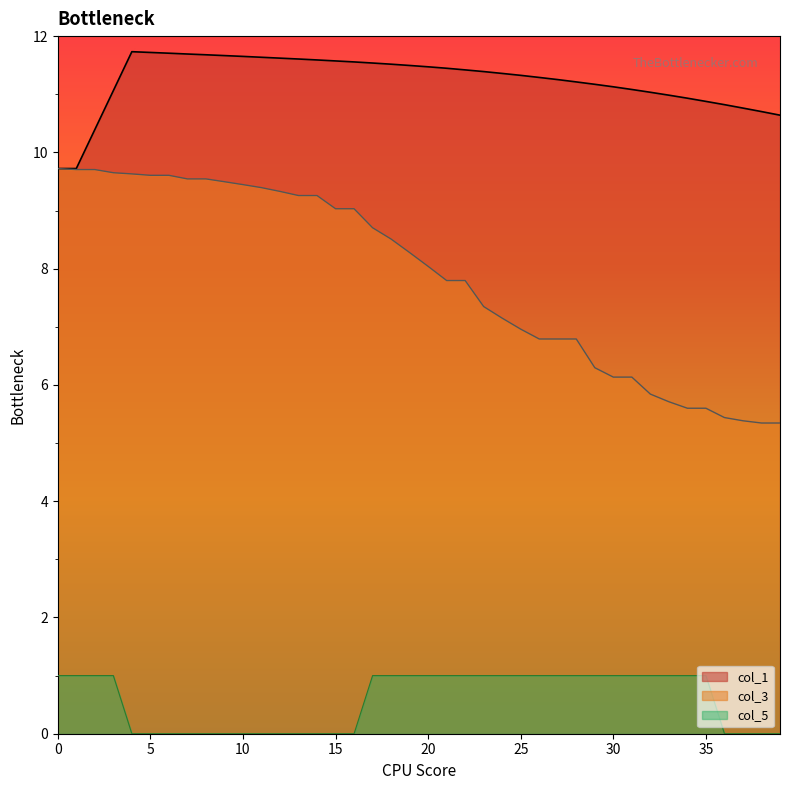

Which series has the largest range (max minus min)?

col_3